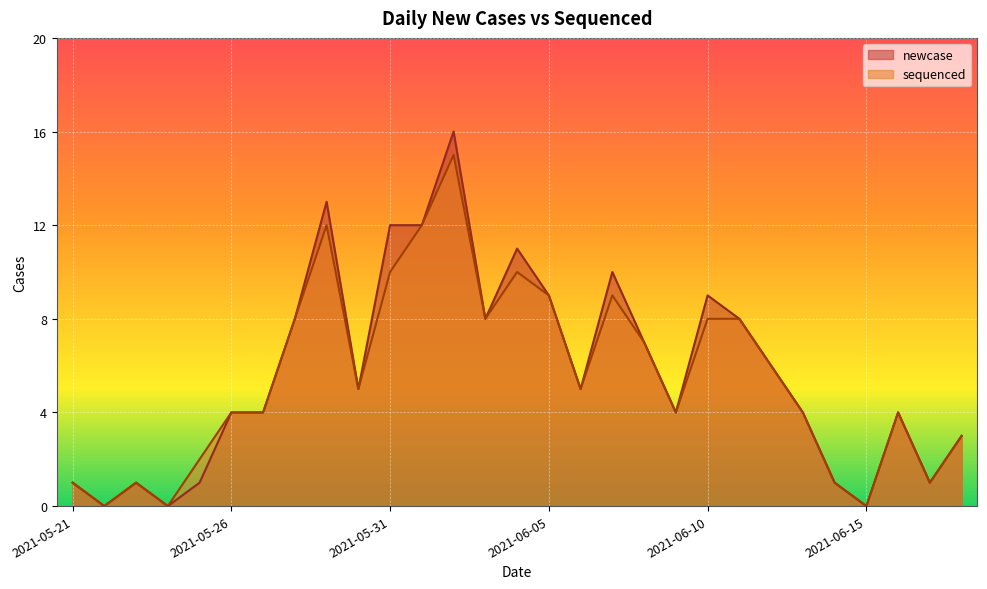

At how many categories does at least one series exceed 11?

4